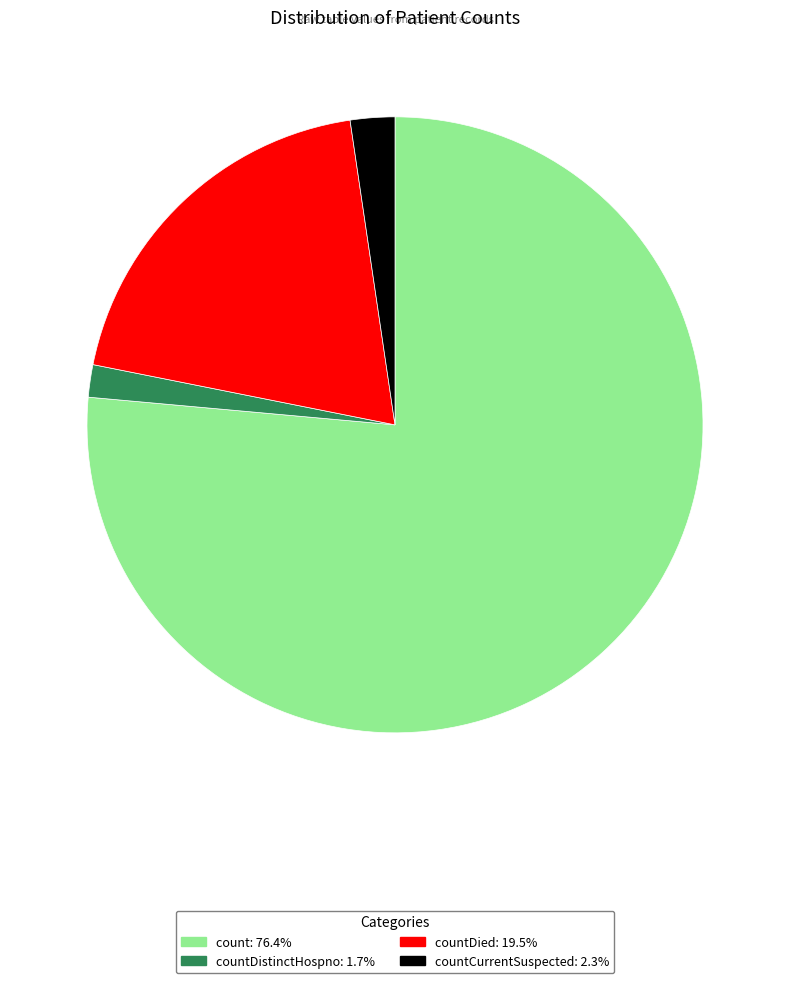

What is the ratio of the value at countDied: 19.5% to the value at countCurrentSuspected: 2.3%?

8.4